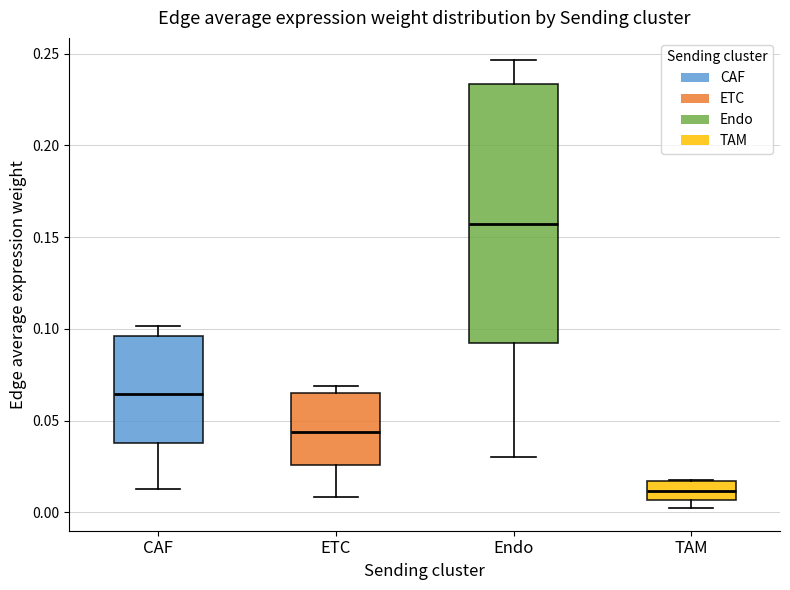

Where does the median line of the box for ETC sit on the y-axis? The values are not printed on the chart, so give them approximately, as read against the axis.

0.045